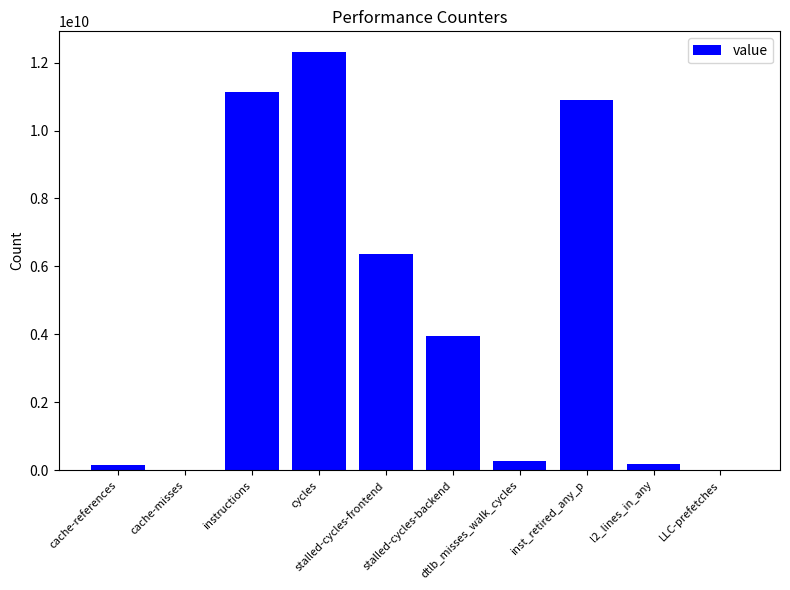

What is the sum of all values?

45284259104